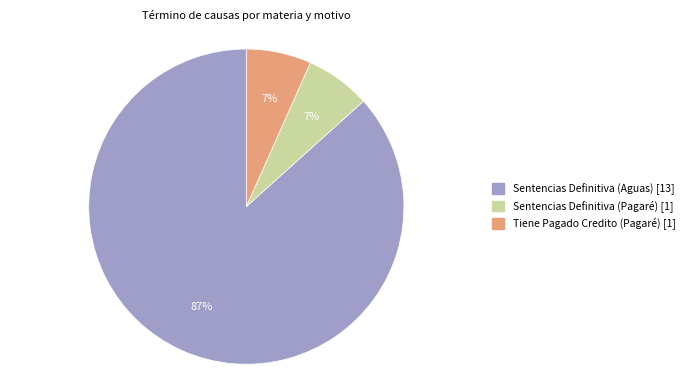

True or false: Sentencias Definitiva (Aguas) accounts for 97% of the total.

False